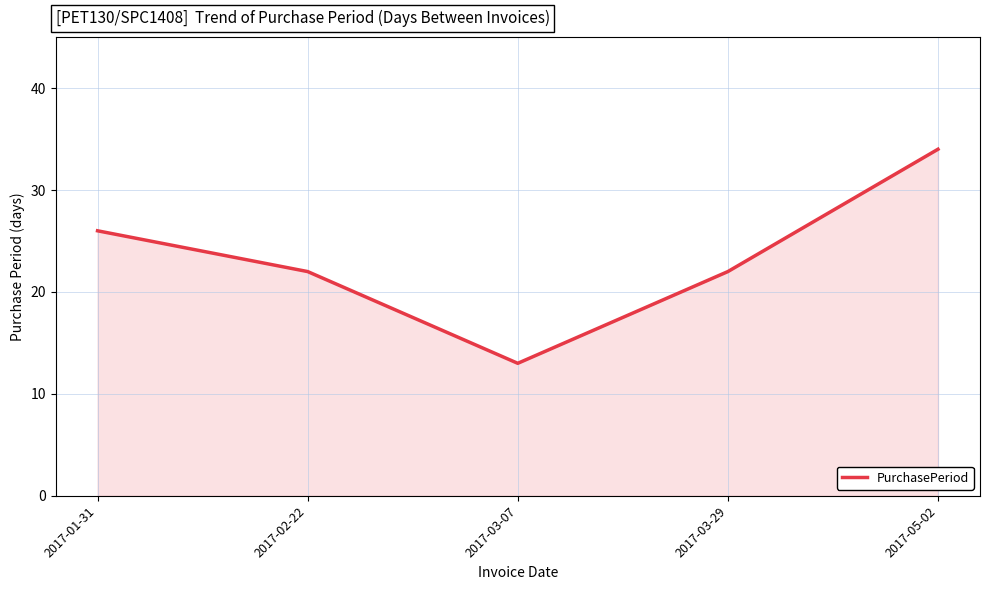

Which category has the highest value across all series?

2017-05-02